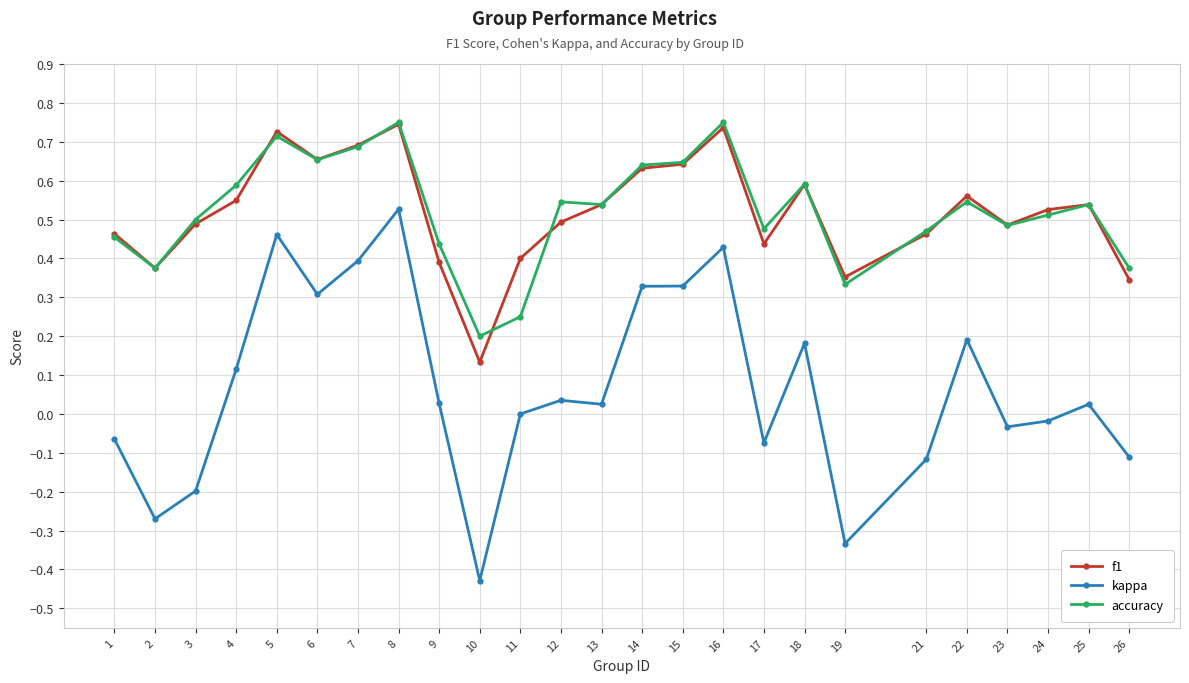

True or false: kappa and accuracy intersect in this chart.

False